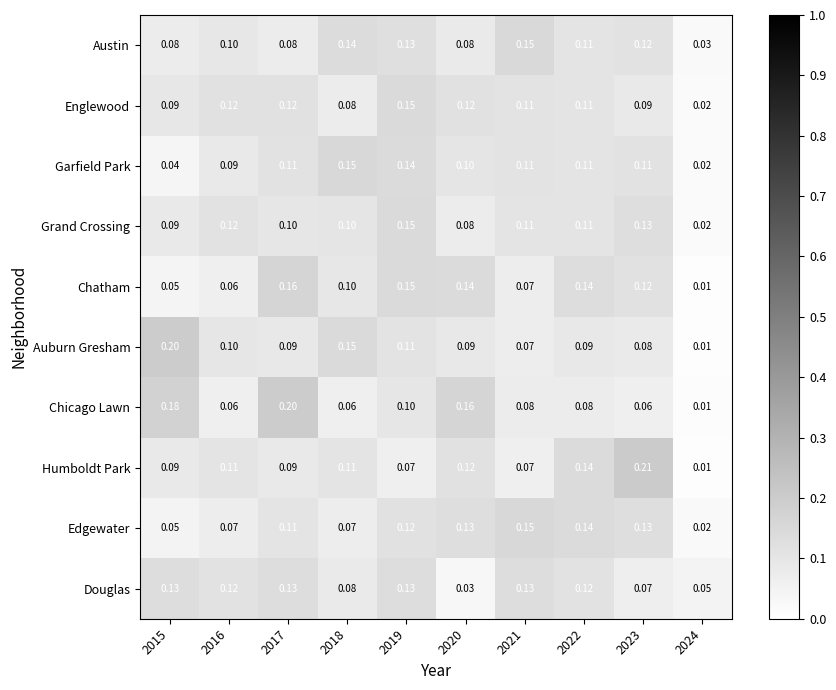

At which category does the chart reach its minimum across all series?

2024